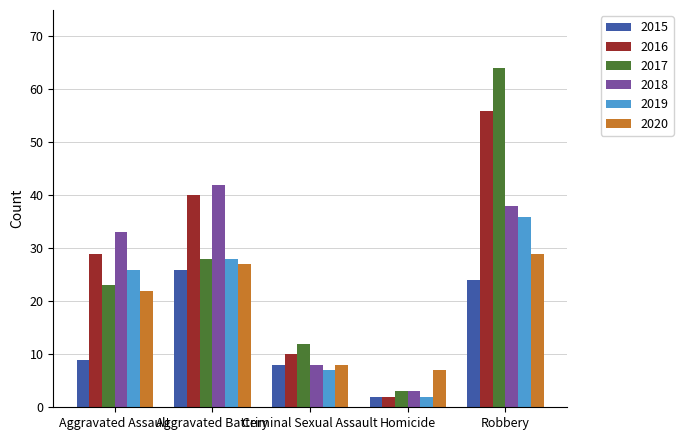

Reading left to right, transcribe all the data shown in this chart.

2015: Aggravated Assault=9	Aggravated Battery=26	Criminal Sexual Assault=8	Homicide=2	Robbery=24
2016: Aggravated Assault=29	Aggravated Battery=40	Criminal Sexual Assault=10	Homicide=2	Robbery=56
2017: Aggravated Assault=23	Aggravated Battery=28	Criminal Sexual Assault=12	Homicide=3	Robbery=64
2018: Aggravated Assault=33	Aggravated Battery=42	Criminal Sexual Assault=8	Homicide=3	Robbery=38
2019: Aggravated Assault=26	Aggravated Battery=28	Criminal Sexual Assault=7	Homicide=2	Robbery=36
2020: Aggravated Assault=22	Aggravated Battery=27	Criminal Sexual Assault=8	Homicide=7	Robbery=29